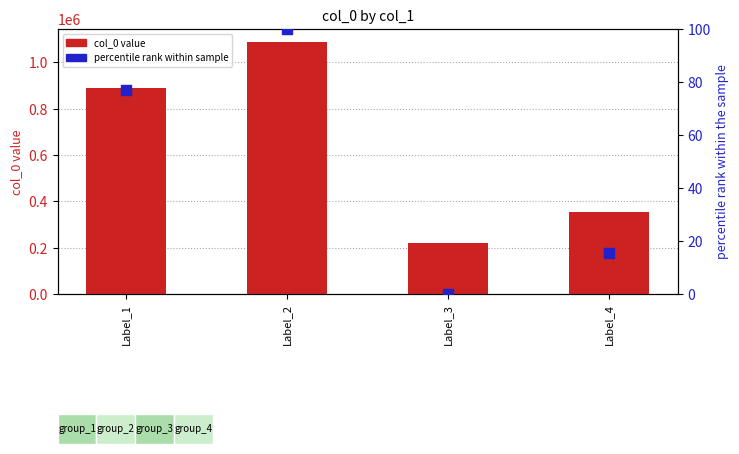

Which series has the widest spread of Y values?

col_0 value